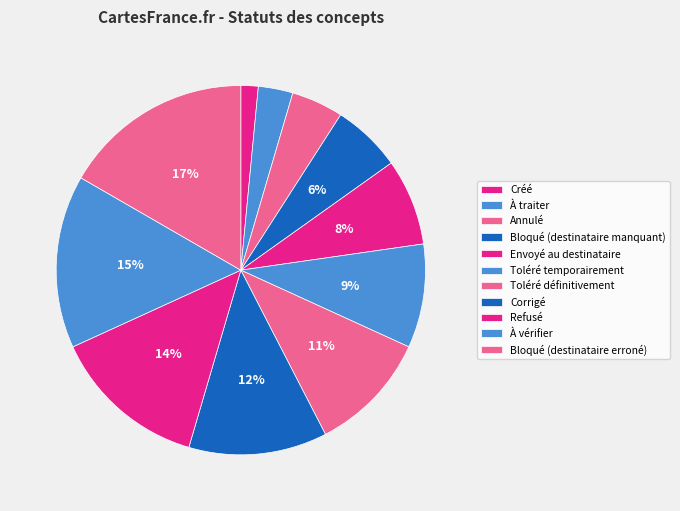

What is the total percentage of À vérifier and Bloqué (destinataire erroné)?

31.8%